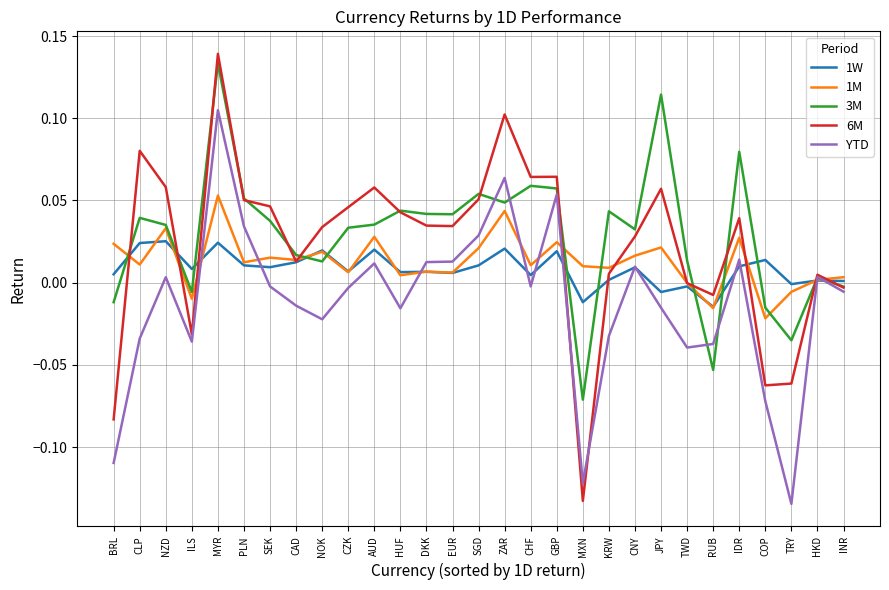

Is the value of 1W at TRY greater than the value of 1M at SEK?

No